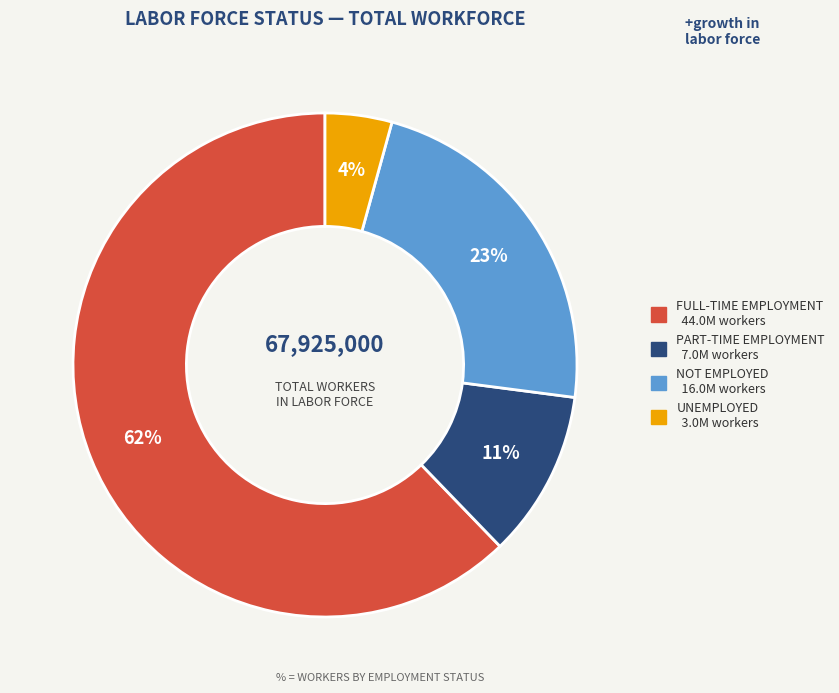

To the nearest percent, what is the average slice percentage?

25%